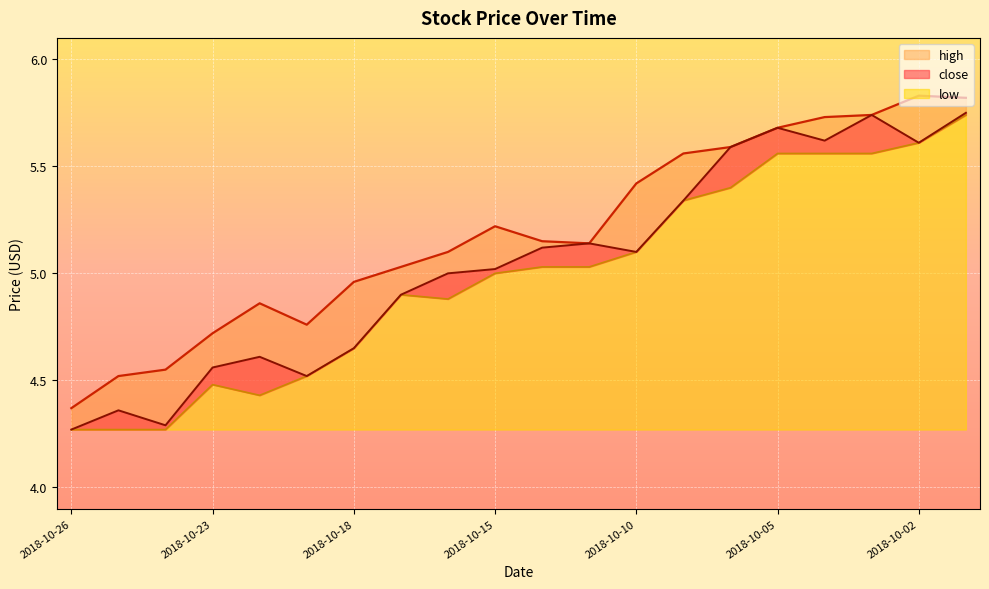

Rank the series by their average value, from lowest to highest.

low, close, high